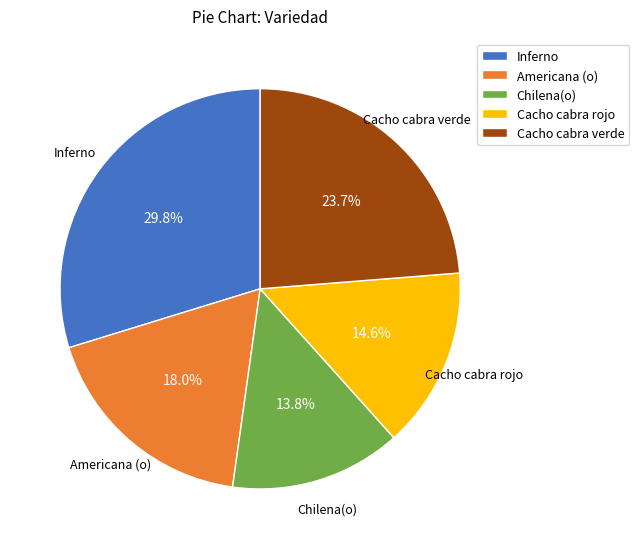

What portion of the pie excludes Cacho cabra verde?

76.3%